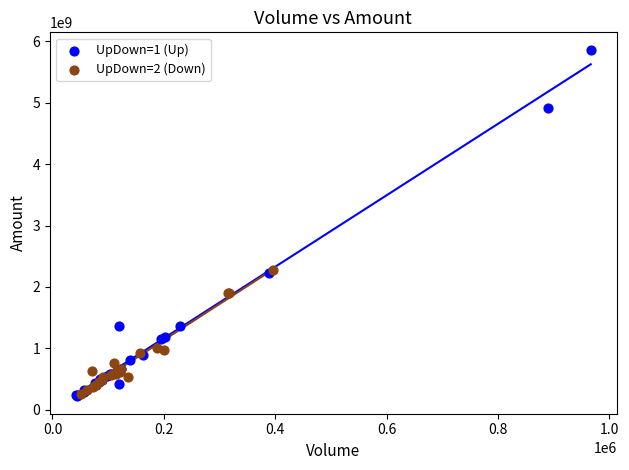

Which series contains the highest Y value?

UpDown=1 (Up)